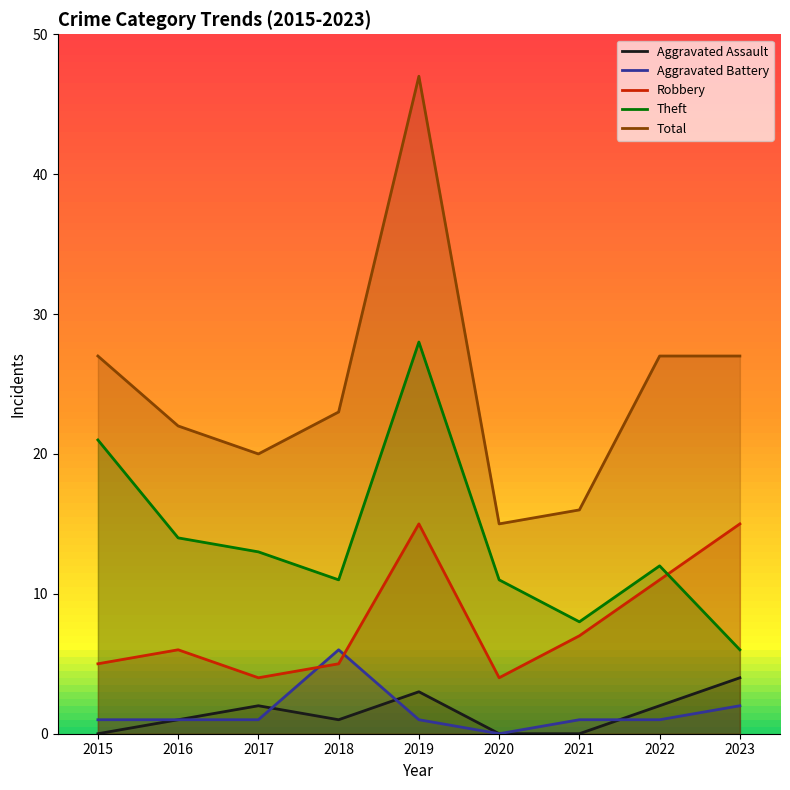

What is the sum of the Total values at 2017 and 2022?

47